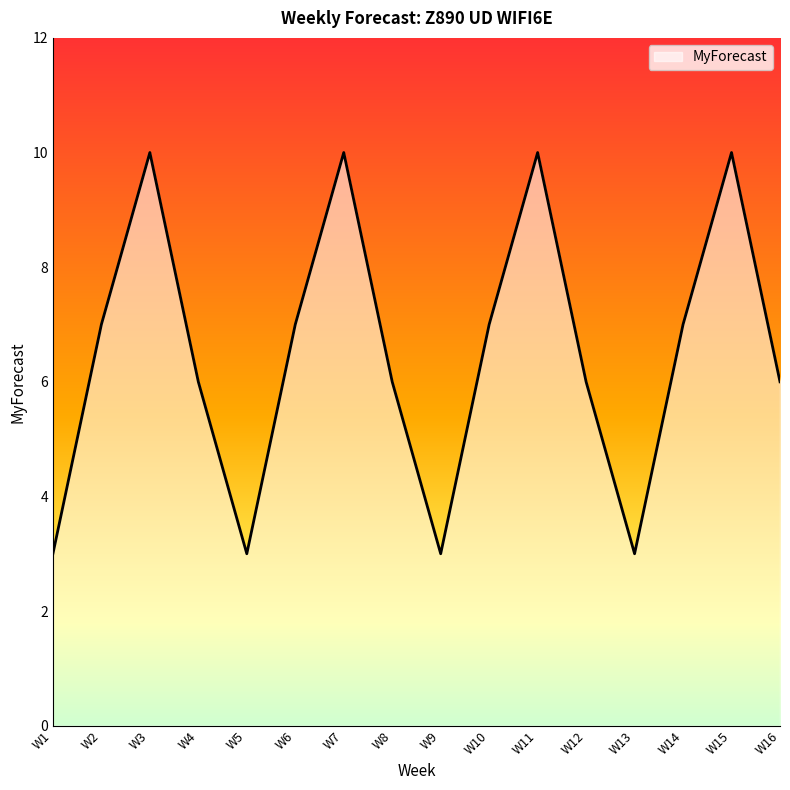

What is the smallest value displayed?

3